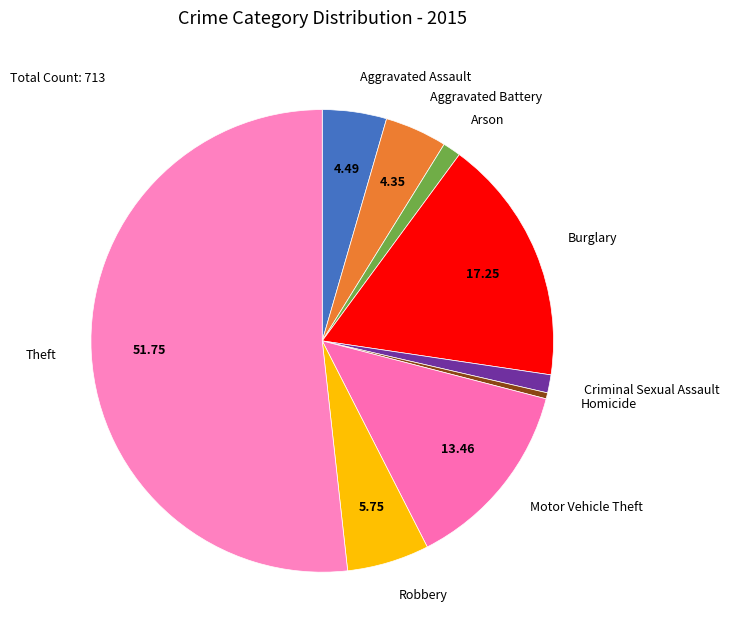

Is there any slice that represents more than half of the pie?

Yes